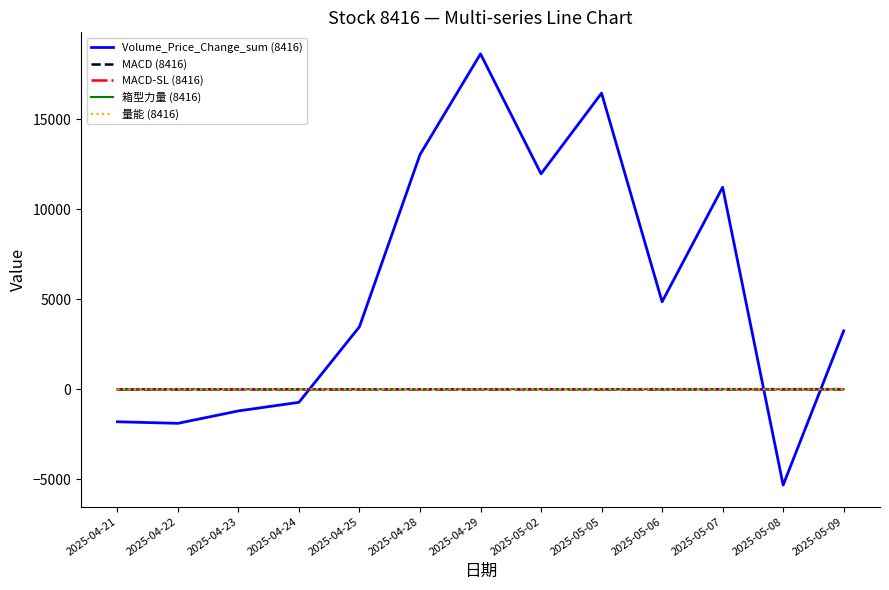

In 箱型力量 (8416), how many points are higher than both neighbors (excluding endpoints)?

3